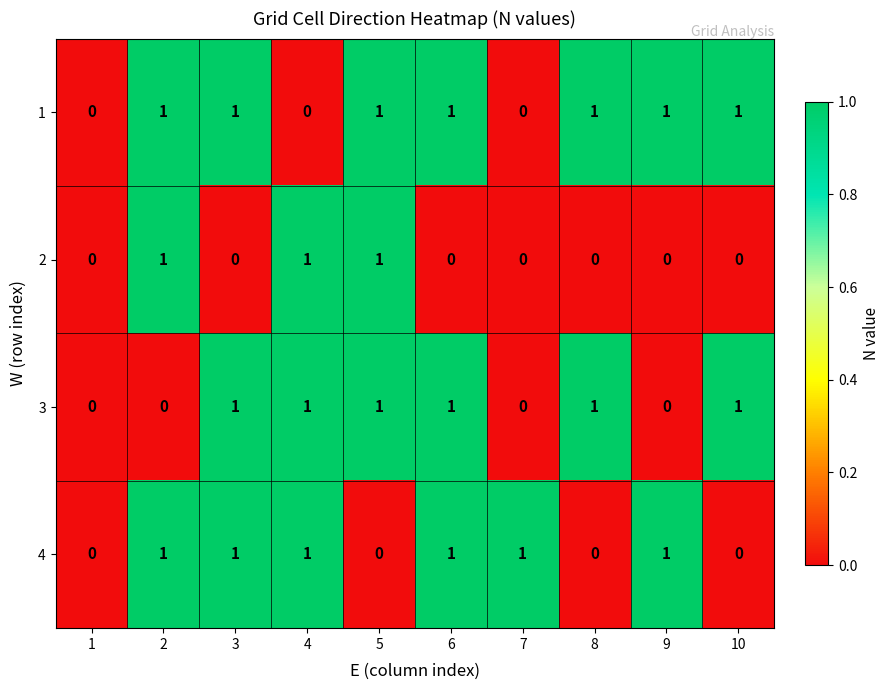

How many 1 values are between 0 and 1?

10